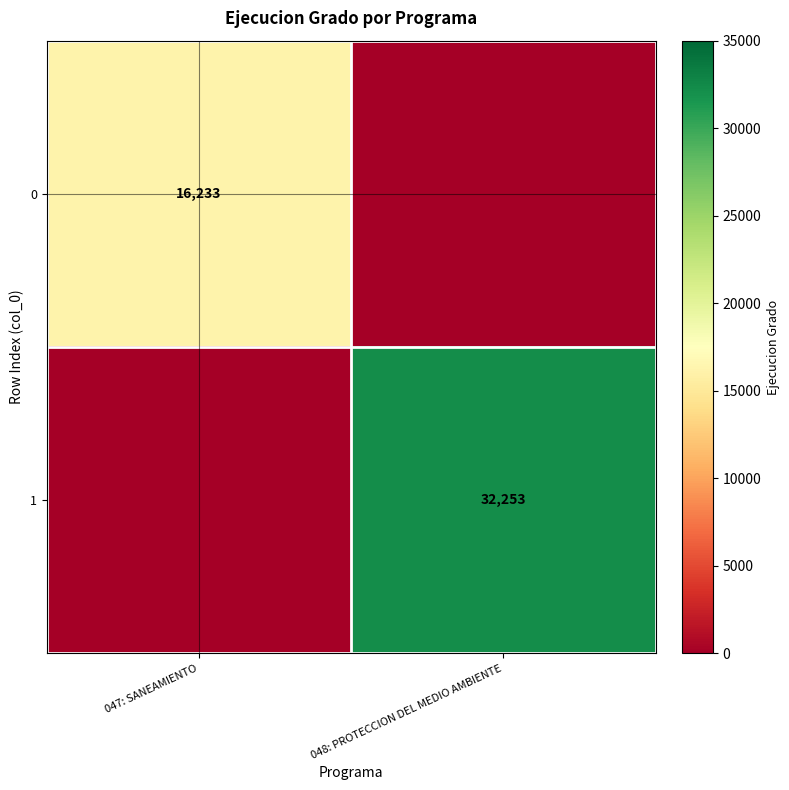

Is the value of 1 at 048: PROTECCION DEL MEDIO AMBIENTE greater than the value of 0 at 047: SANEAMIENTO?

Yes